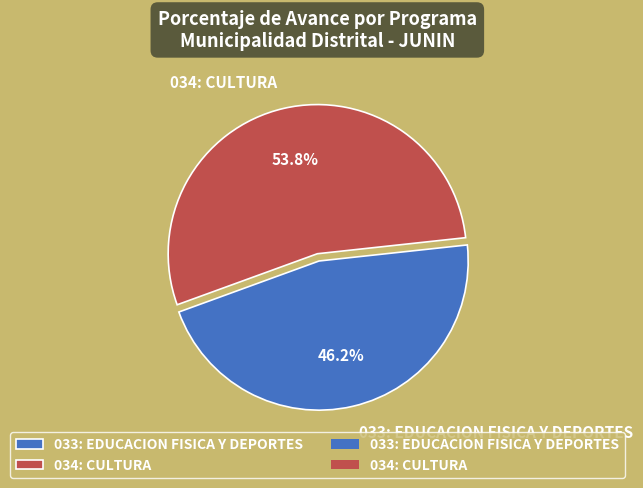

What percentage is the 033: EDUCACION FISICA Y DEPORTES slice, to the nearest percent?

46%